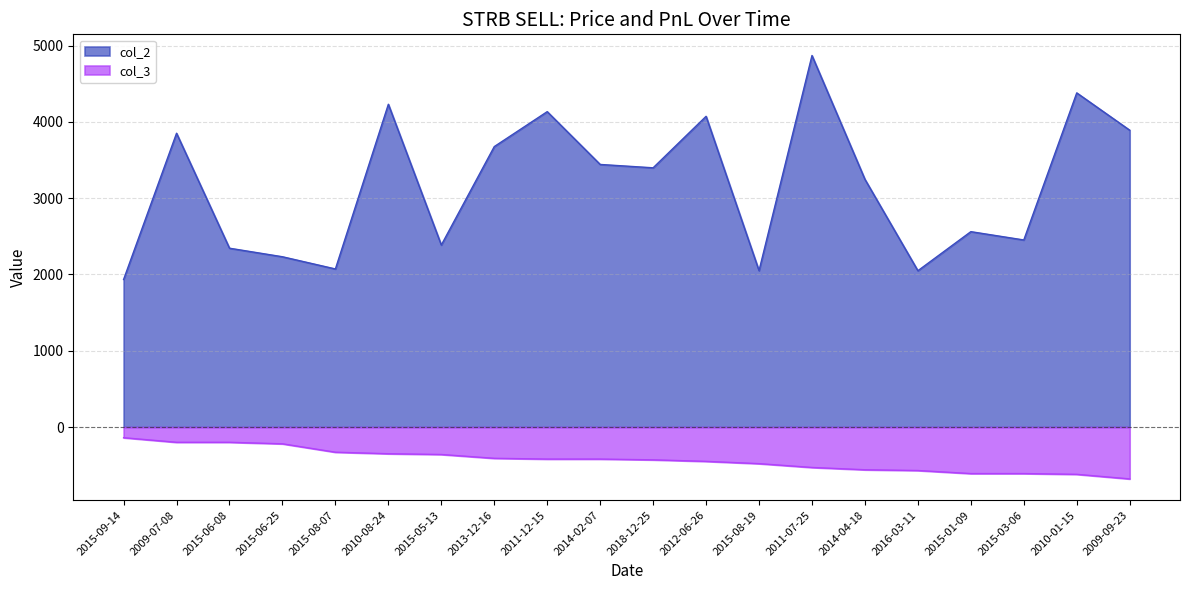

True or false: col_3 and col_2 intersect in this chart.

False